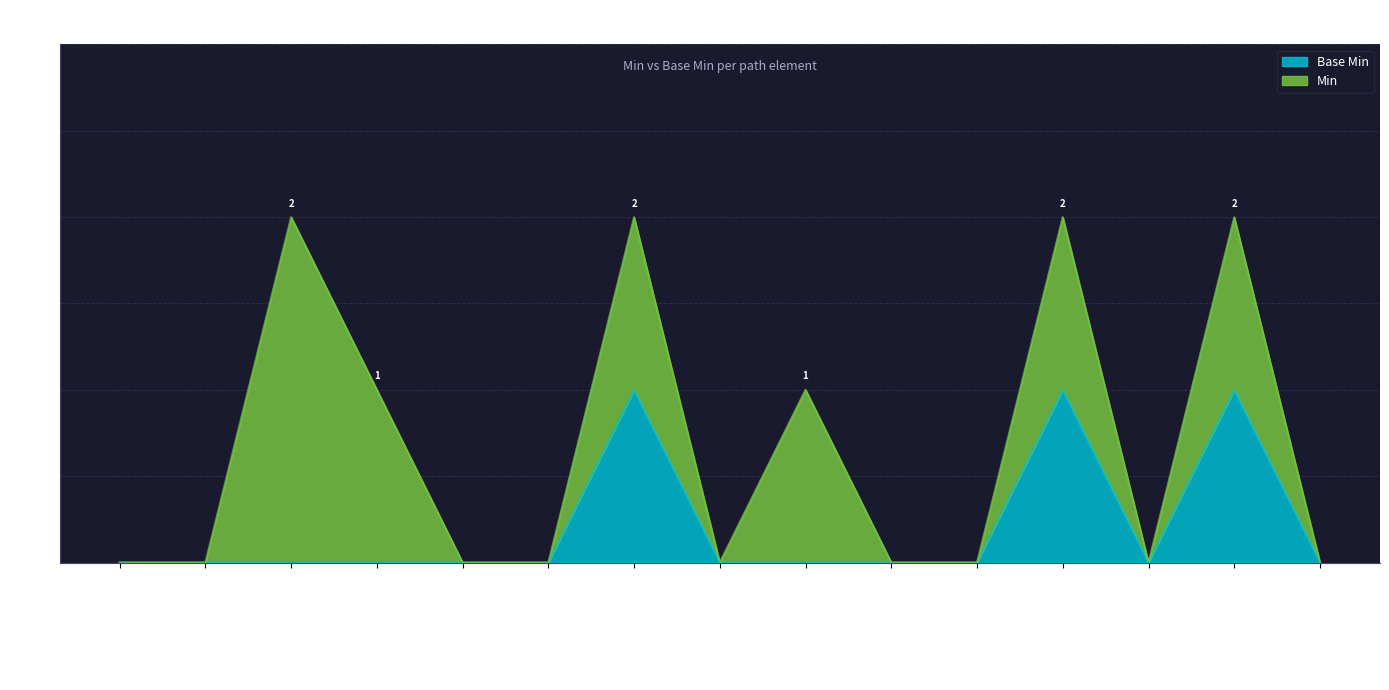

True or false: there are more than 0 points higher than both neighbors.

True